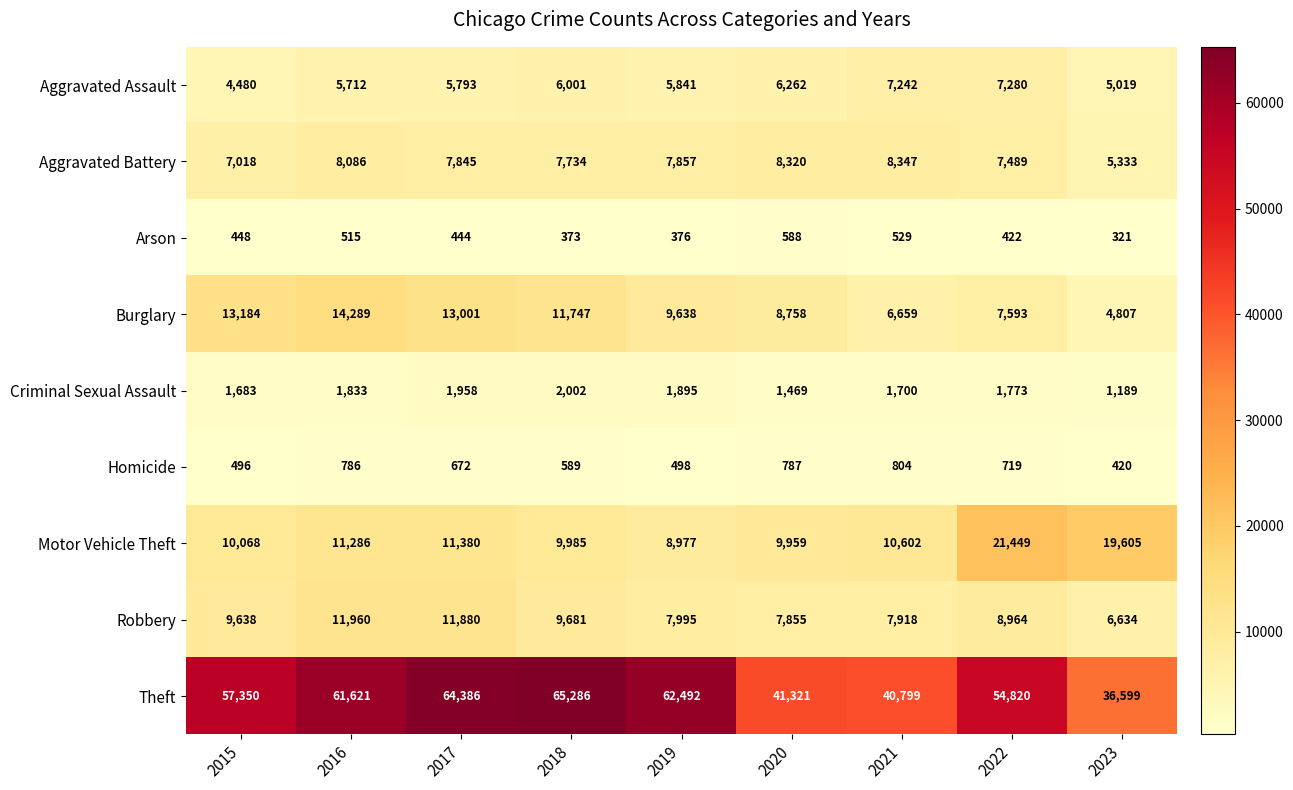

How many data points does each series have?

9